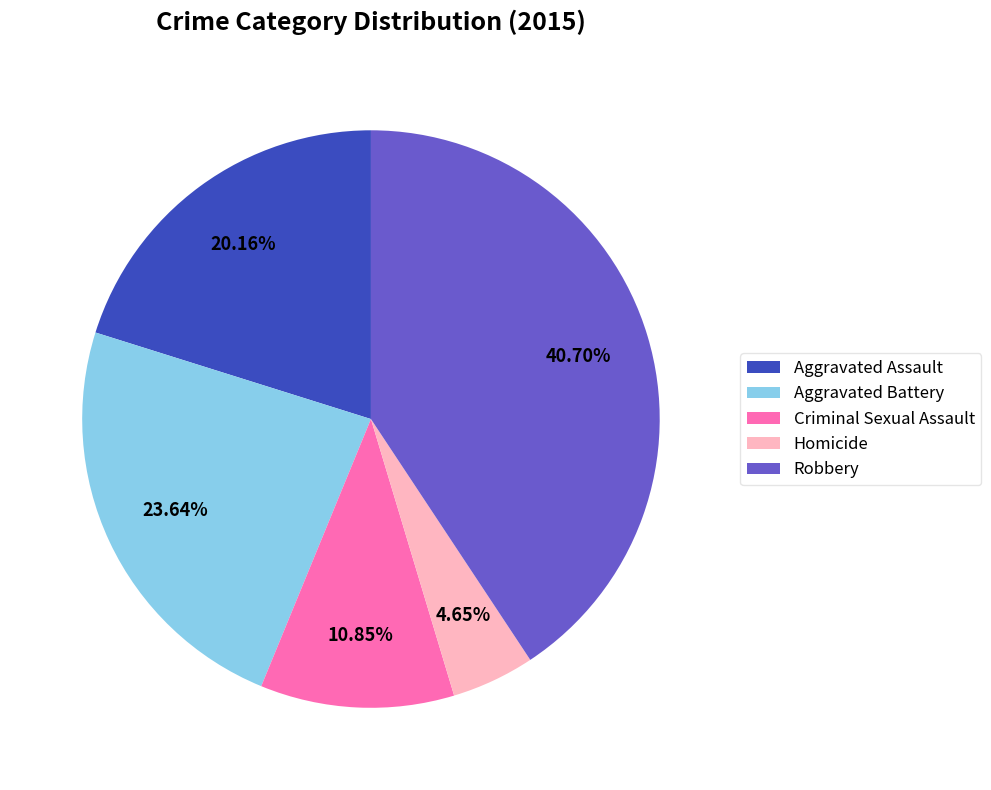

To the nearest percent, what is the difference between the largest and smallest slice percentages?

36%